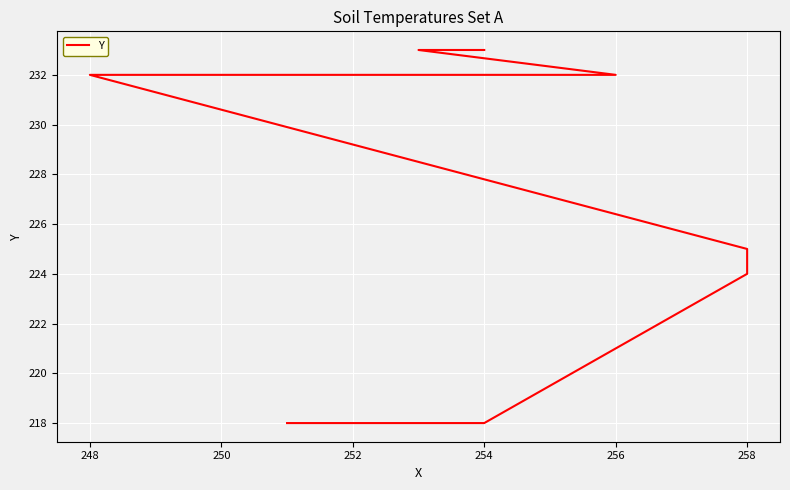

Reading left to right, transcribe all the data shown in this chart.

218	218	224	225	232	232	233	233